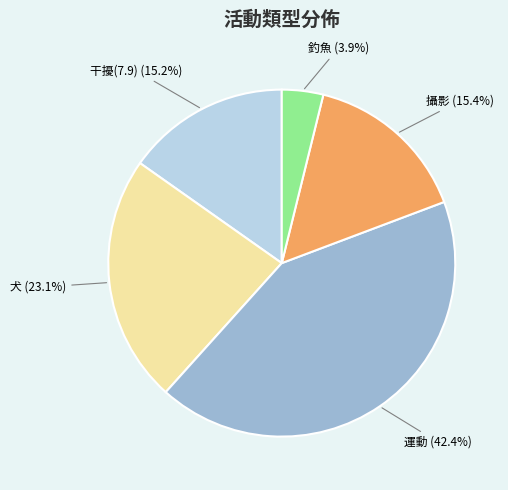

Is there any slice that represents more than half of the pie?

No